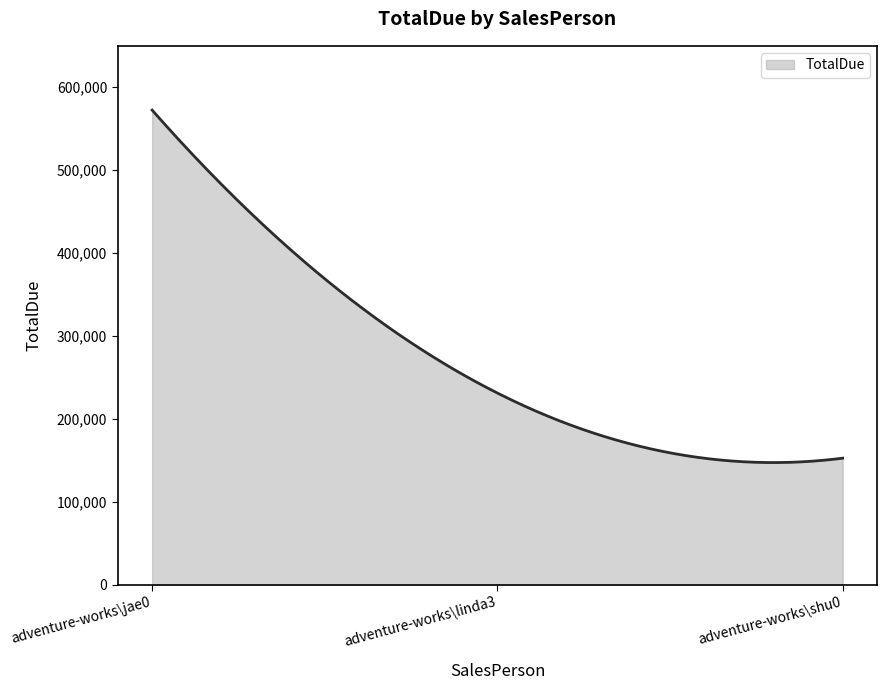

What is the greatest value displayed?

572496.6